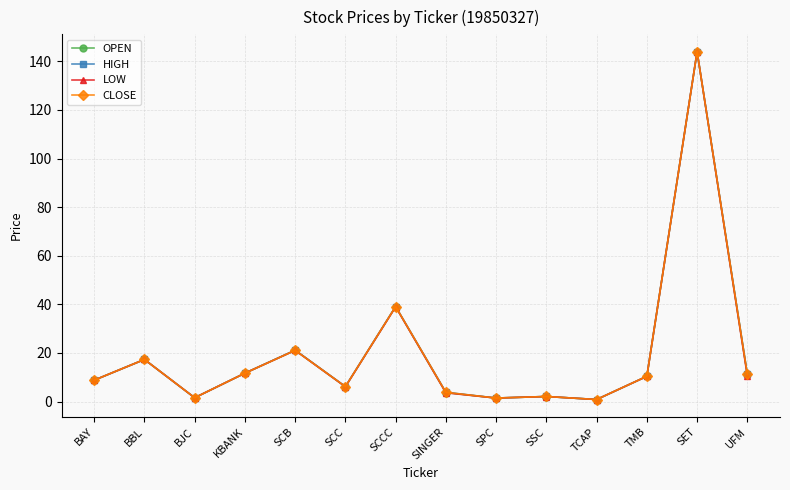

How many lines are shown in the chart?

4